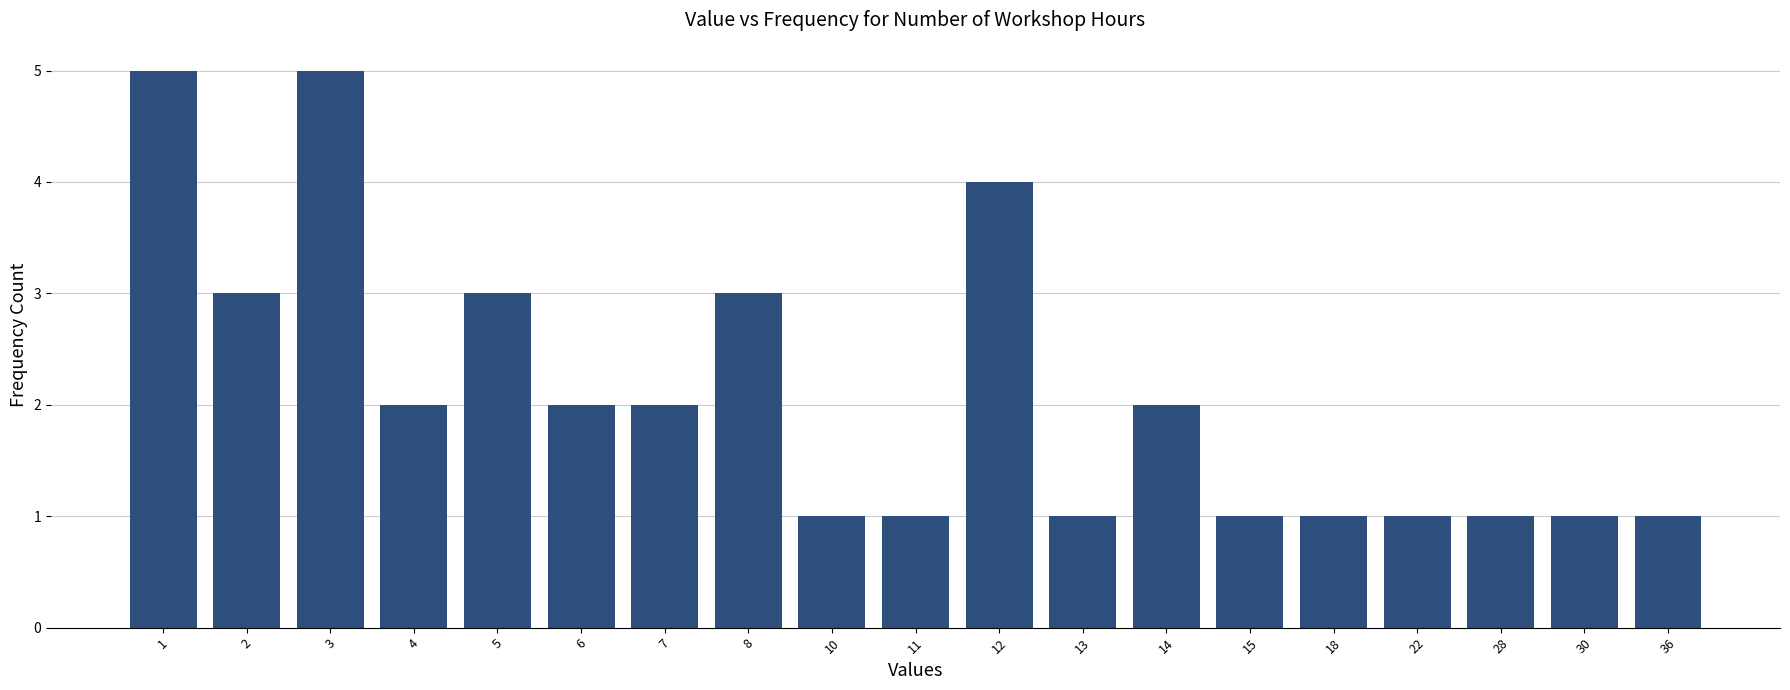

Reading left to right, list all the values displayed in this chart.

1=5	2=3	3=5	4=2	5=3	6=2	7=2	8=3	10=1	11=1	12=4	13=1	14=2	15=1	18=1	22=1	28=1	30=1	36=1